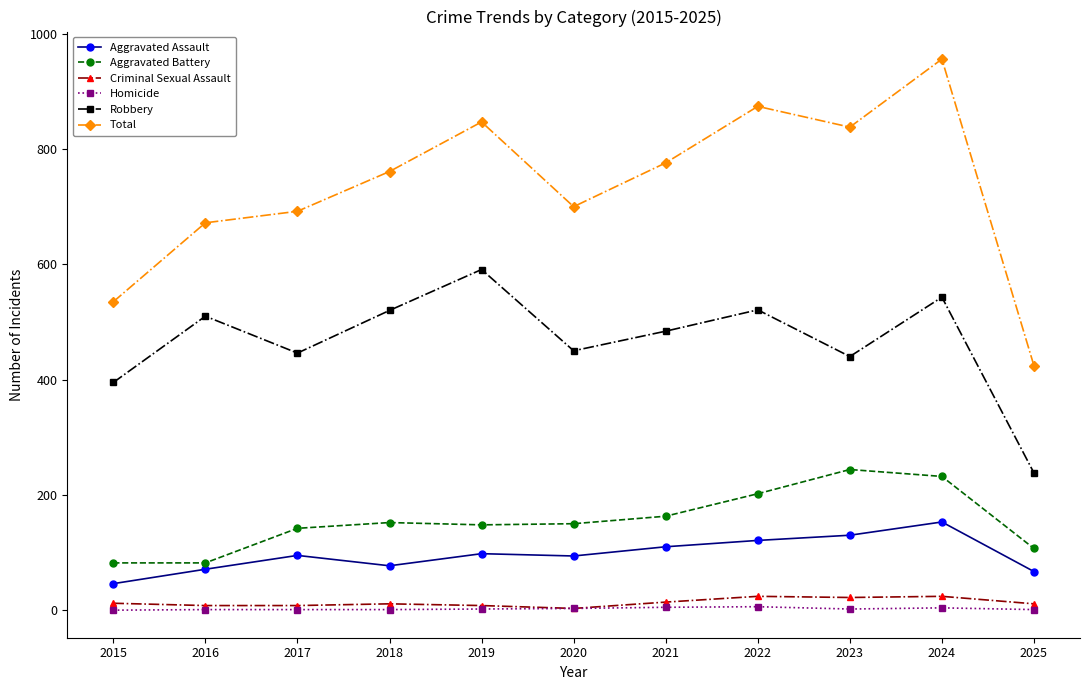

Is it true that Total equals 692 at 2017?

True